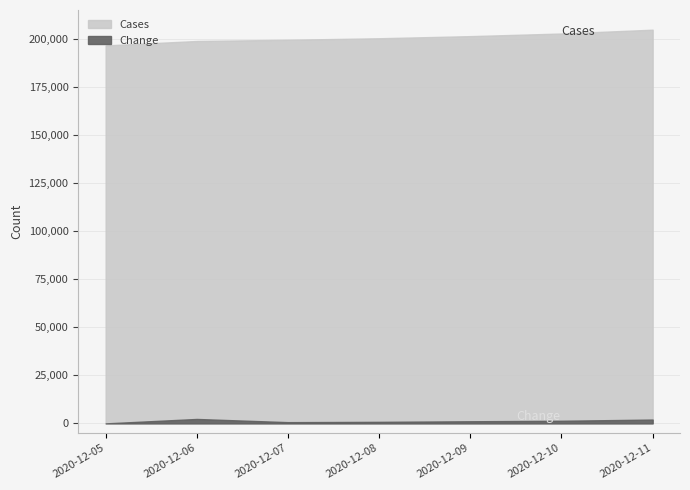

Reading left to right, what are all the values shown in this chart?

Cases: 2020-12-05=196658	2020-12-06=198961	2020-12-07=199597	2020-12-08=200397	2020-12-09=201496	2020-12-10=202861	2020-12-11=204850
Change: 2020-12-05=0	2020-12-06=2303	2020-12-07=636	2020-12-08=800	2020-12-09=1099	2020-12-10=1365	2020-12-11=1989